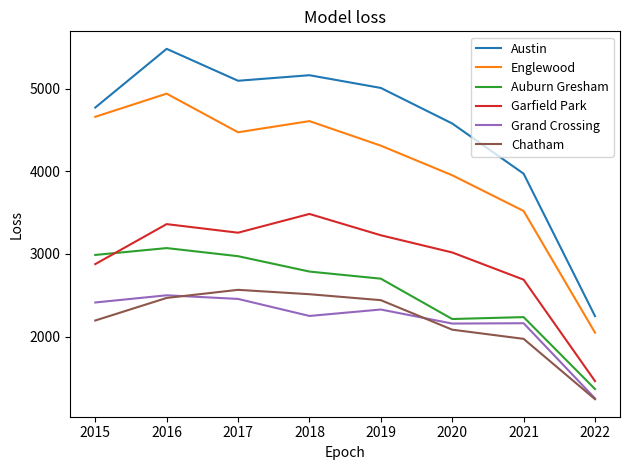

What is the sum of all Chatham values?

17483